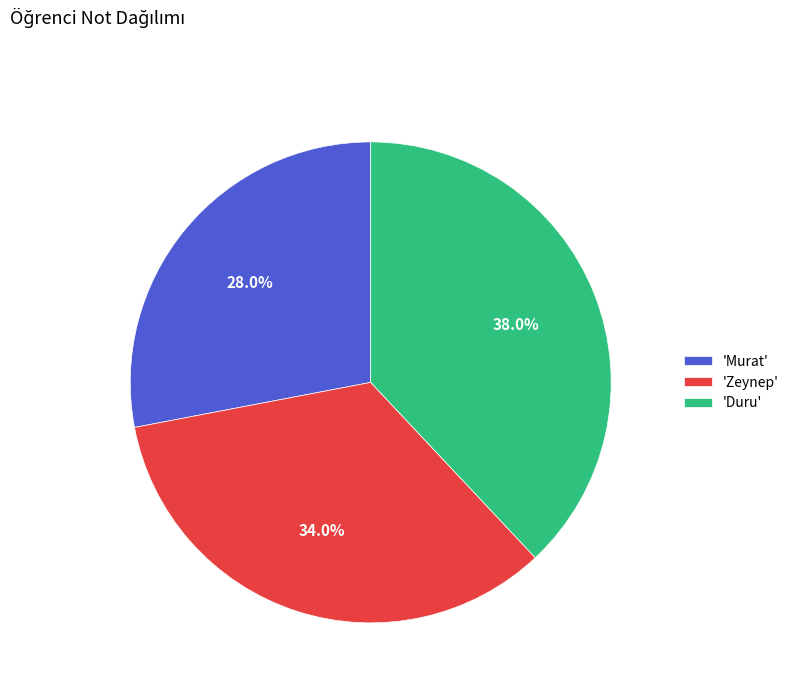

Combined, what portion of the pie is 'Zeynep' and 'Murat'?

62.0%